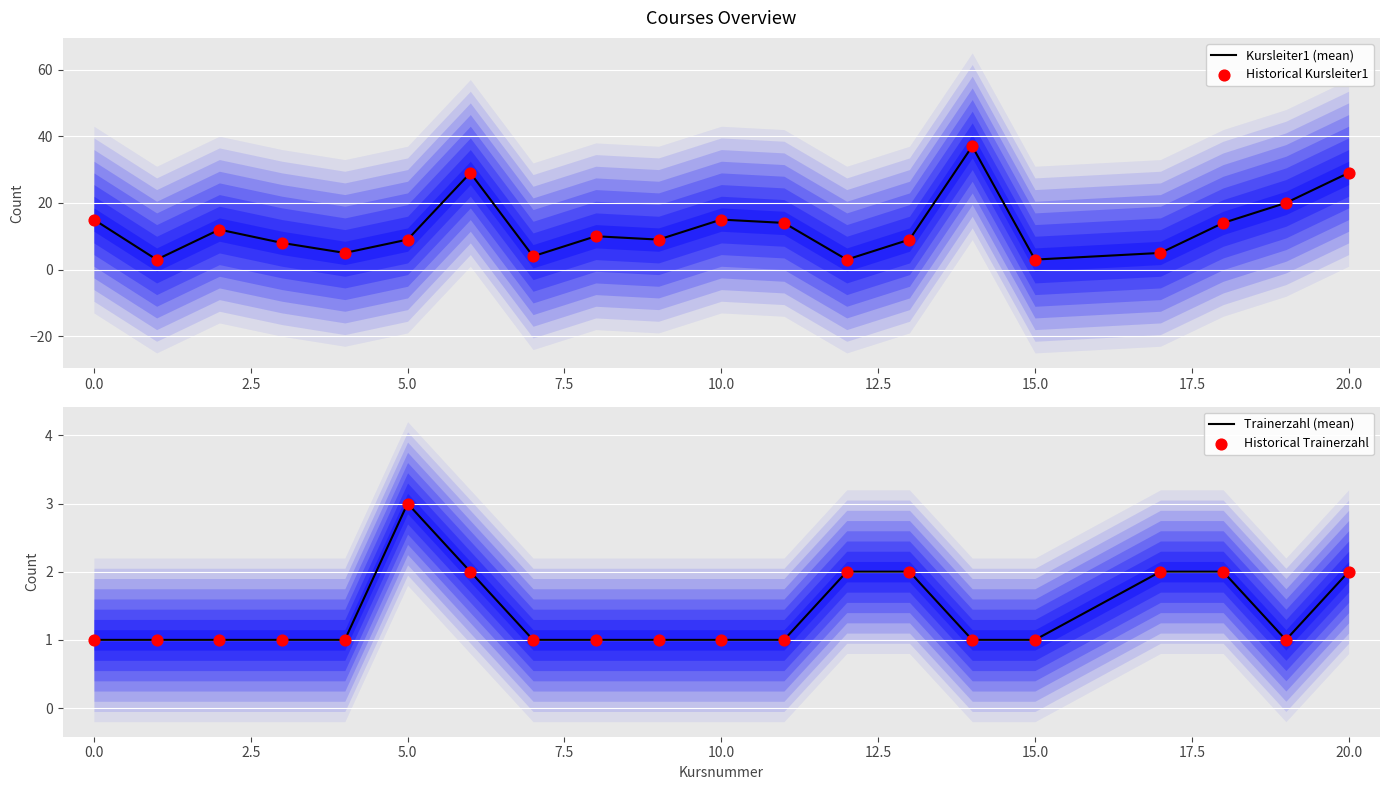

What is the minimum value for Kursleiter1 (mean)?

3